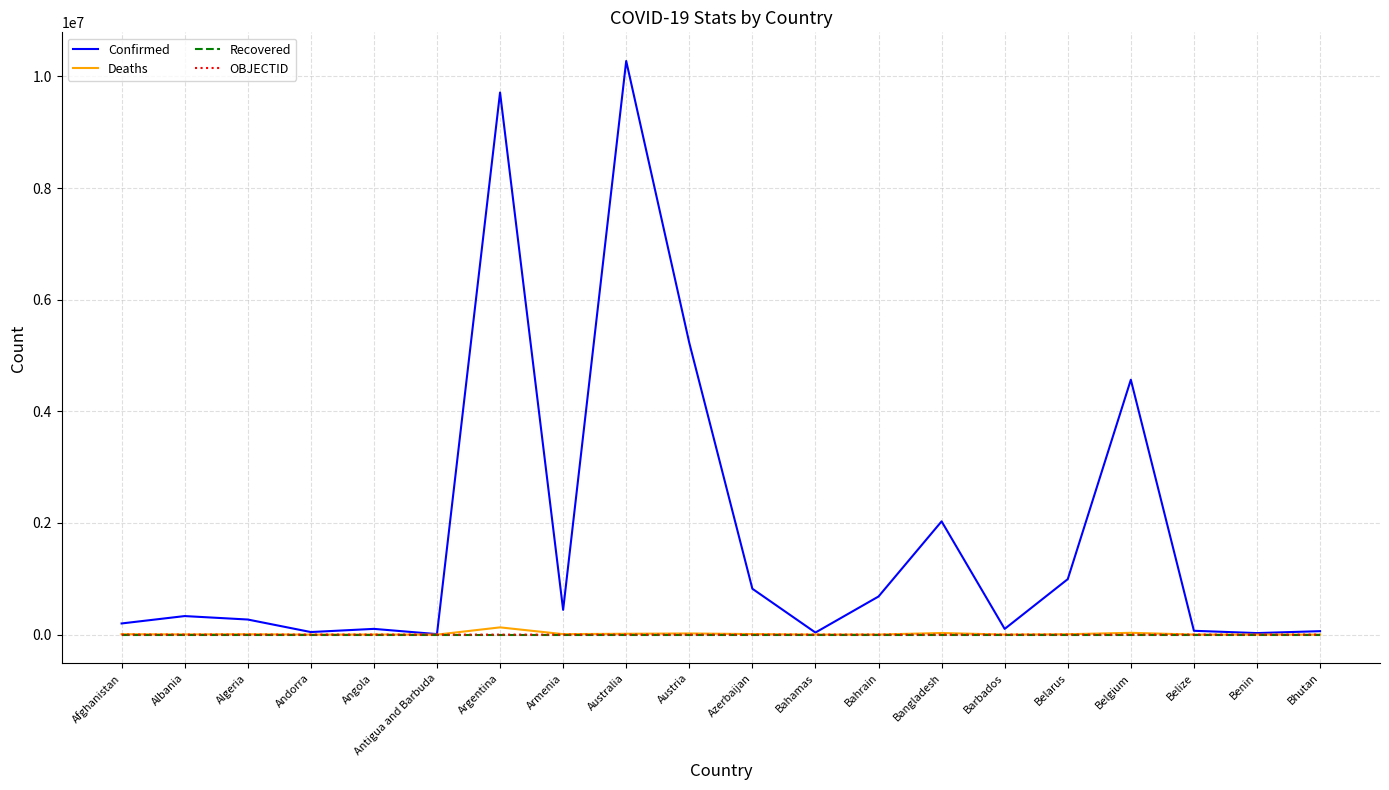

Between Argentina and Belize, which series saw the biggest shift?

Confirmed